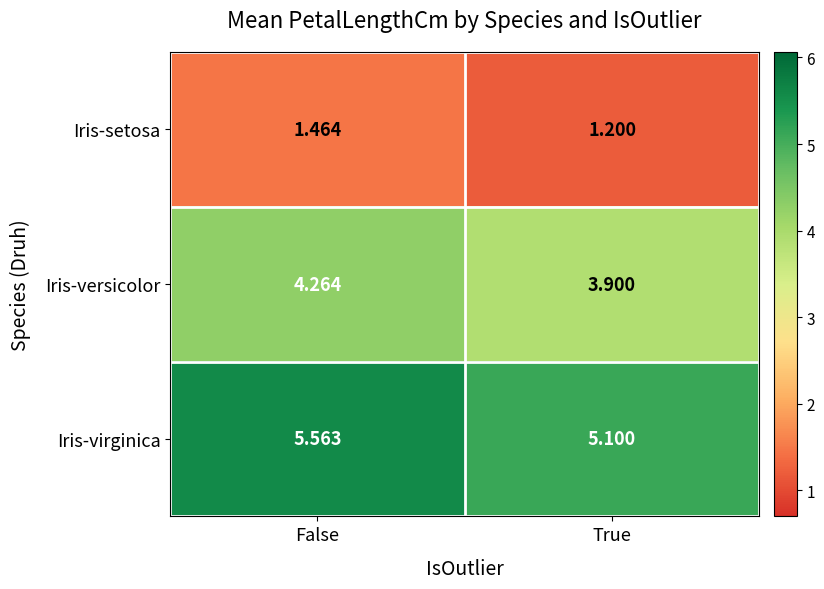

Rank the series at False from highest to lowest value.

Iris-virginica, Iris-versicolor, Iris-setosa